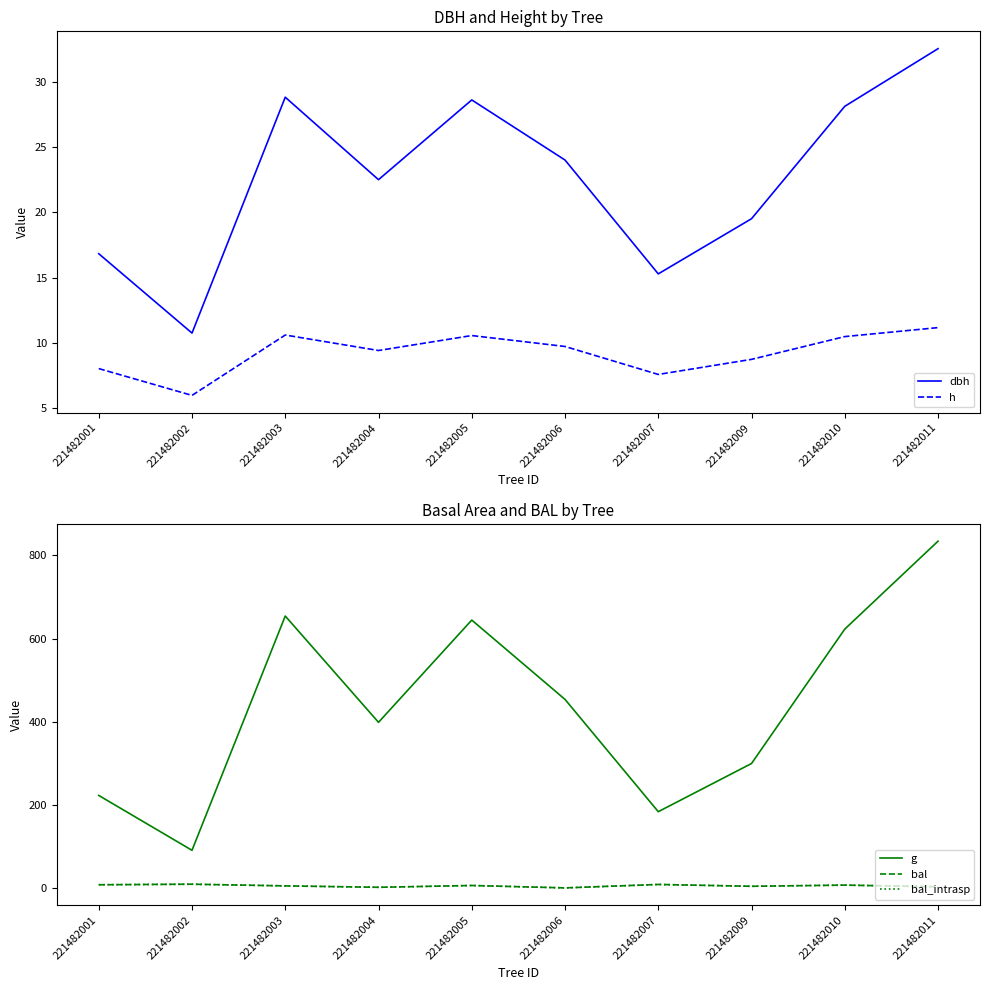

How many distinct data groups are displayed?

5